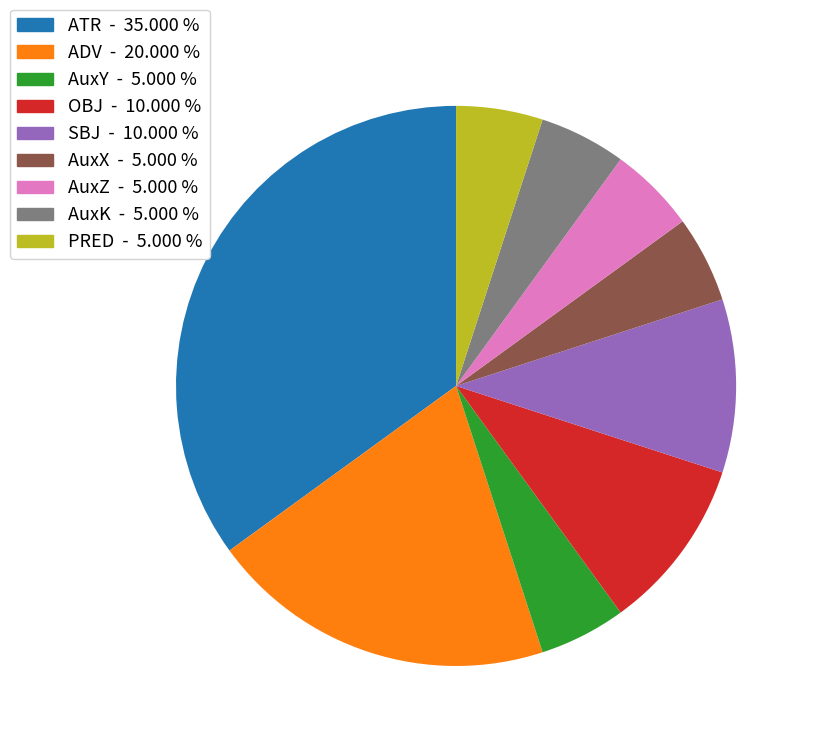

Does any single category account for the majority?

No